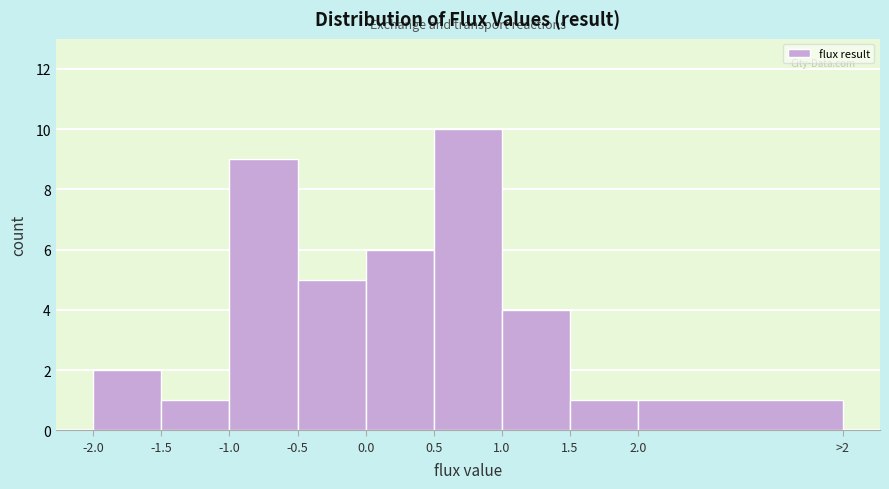

Reading left to right, what are all the values shown in this chart?

2	1	9	5	6	10	4	1	1